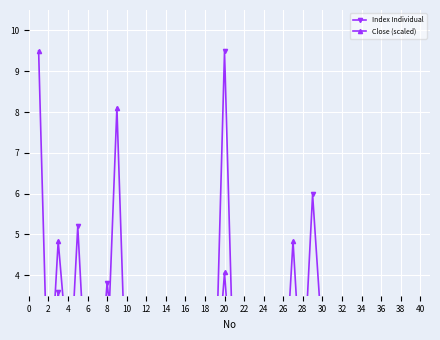

What is the minimum value for Close (scaled)?

0.5